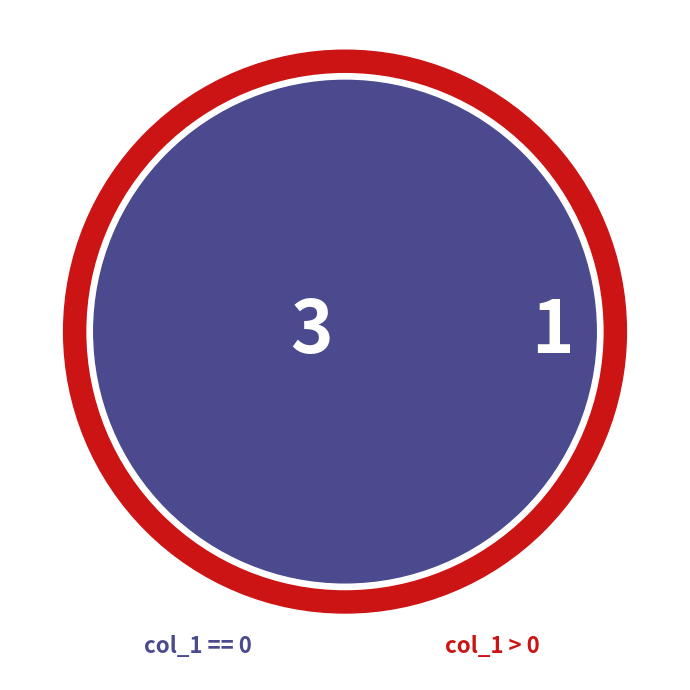

Is there a majority slice in this chart?

No